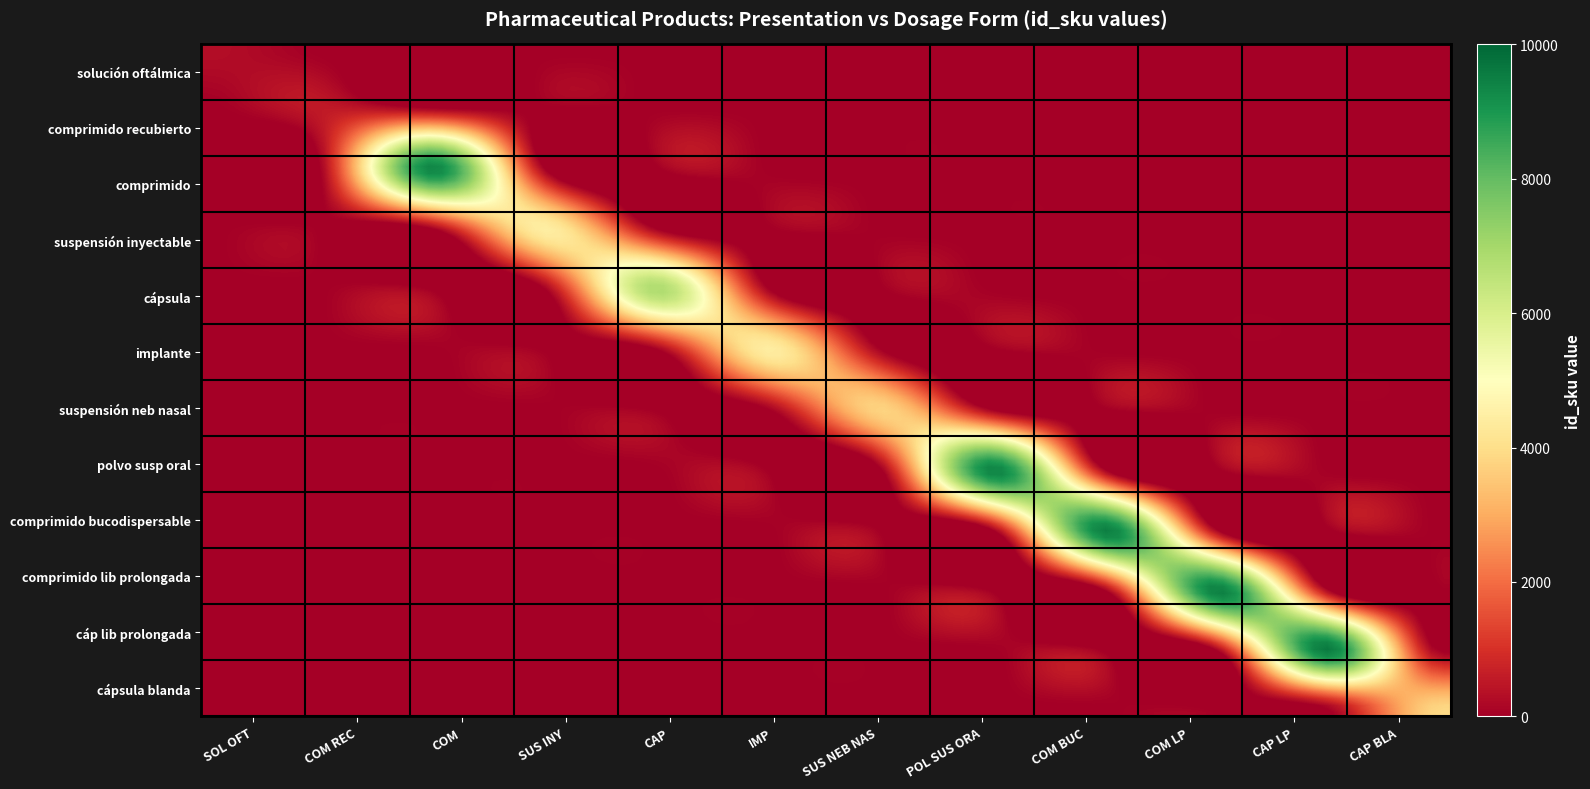

Reading right to left, what are all the values shown in this chart?

solución oftálmica: CAP BLA=0	CAP LP=0	COM LP=0	COM BUC=0	POL SUS ORA=0	SUS NEB NAS=0	IMP=0	CAP=0	SUS INY=0	COM=0	COM REC=0	SOL OFT=301
comprimido recubierto: CAP BLA=0	CAP LP=0	COM LP=0	COM BUC=0	POL SUS ORA=0	SUS NEB NAS=0	IMP=0	CAP=0	SUS INY=0	COM=0	COM REC=539	SOL OFT=0
comprimido: CAP BLA=0	CAP LP=0	COM LP=0	COM BUC=0	POL SUS ORA=0	SUS NEB NAS=0	IMP=0	CAP=0	SUS INY=0	COM=9398	COM REC=0	SOL OFT=0
suspensión inyectable: CAP BLA=0	CAP LP=0	COM LP=0	COM BUC=0	POL SUS ORA=0	SUS NEB NAS=0	IMP=0	CAP=0	SUS INY=4473	COM=0	COM REC=0	SOL OFT=0
cápsula: CAP BLA=0	CAP LP=0	COM LP=0	COM BUC=0	POL SUS ORA=0	SUS NEB NAS=0	IMP=0	CAP=6849	SUS INY=0	COM=0	COM REC=0	SOL OFT=0
implante: CAP BLA=0	CAP LP=0	COM LP=0	COM BUC=0	POL SUS ORA=0	SUS NEB NAS=0	IMP=4445	CAP=0	SUS INY=0	COM=0	COM REC=0	SOL OFT=0
suspensión neb nasal: CAP BLA=0	CAP LP=0	COM LP=0	COM BUC=0	POL SUS ORA=0	SUS NEB NAS=3774	IMP=0	CAP=0	SUS INY=0	COM=0	COM REC=0	SOL OFT=0
polvo susp oral: CAP BLA=0	CAP LP=0	COM LP=0	COM BUC=0	POL SUS ORA=9425	SUS NEB NAS=0	IMP=0	CAP=0	SUS INY=0	COM=0	COM REC=0	SOL OFT=0
comprimido bucodispersable: CAP BLA=0	CAP LP=0	COM LP=0	COM BUC=9509	POL SUS ORA=0	SUS NEB NAS=0	IMP=0	CAP=0	SUS INY=0	COM=0	COM REC=0	SOL OFT=0
comprimido lib prolongada: CAP BLA=0	CAP LP=0	COM LP=9510	COM BUC=0	POL SUS ORA=0	SUS NEB NAS=0	IMP=0	CAP=0	SUS INY=0	COM=0	COM REC=0	SOL OFT=0
cáp lib prolongada: CAP BLA=0	CAP LP=9507	COM LP=0	COM BUC=0	POL SUS ORA=0	SUS NEB NAS=0	IMP=0	CAP=0	SUS INY=0	COM=0	COM REC=0	SOL OFT=0
cápsula blanda: CAP BLA=3899	CAP LP=0	COM LP=0	COM BUC=0	POL SUS ORA=0	SUS NEB NAS=0	IMP=0	CAP=0	SUS INY=0	COM=0	COM REC=0	SOL OFT=0